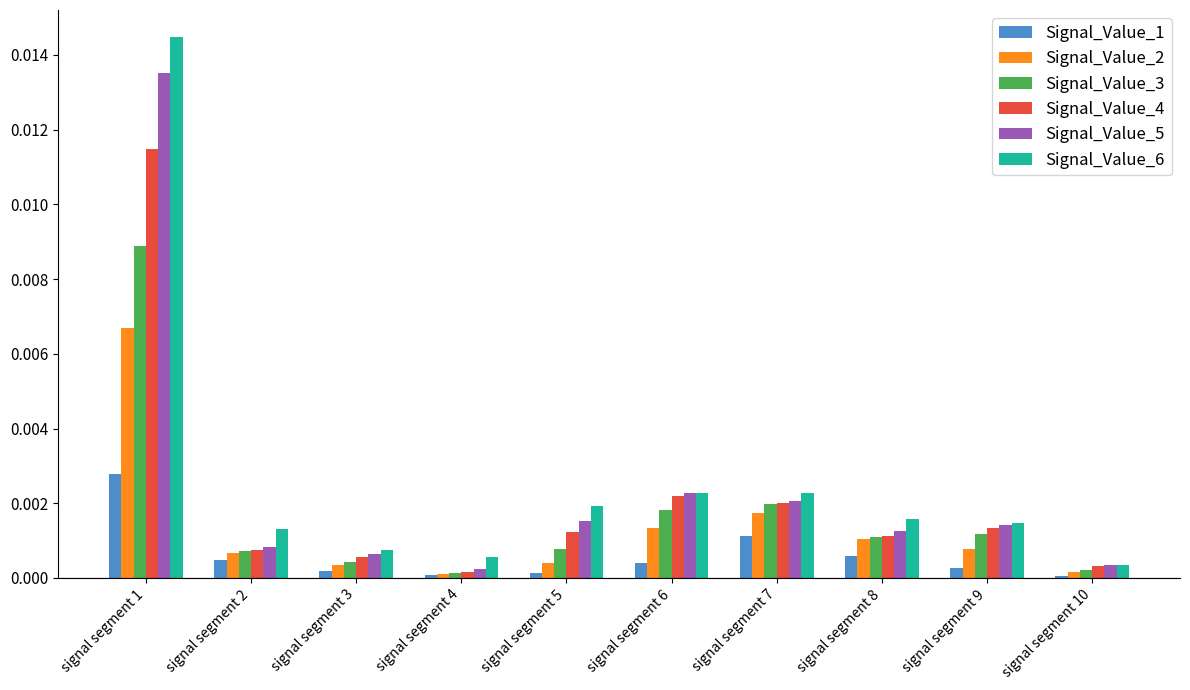

What are all the series names shown in the legend?

Signal_Value_1, Signal_Value_2, Signal_Value_3, Signal_Value_4, Signal_Value_5, Signal_Value_6